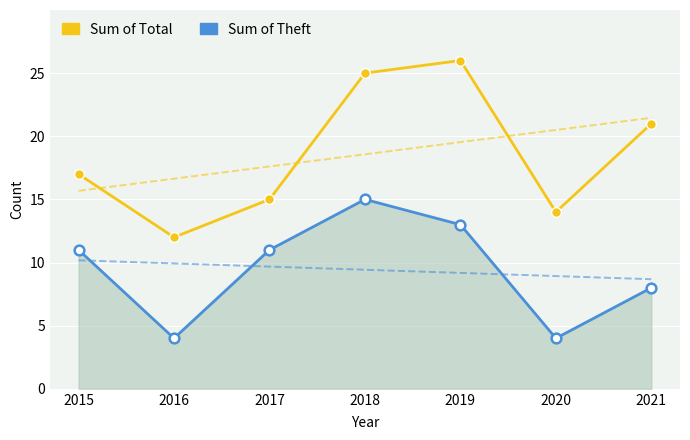

Is the value of Sum of Total at 2020 greater than the value of Sum of Theft at 2021?

Yes